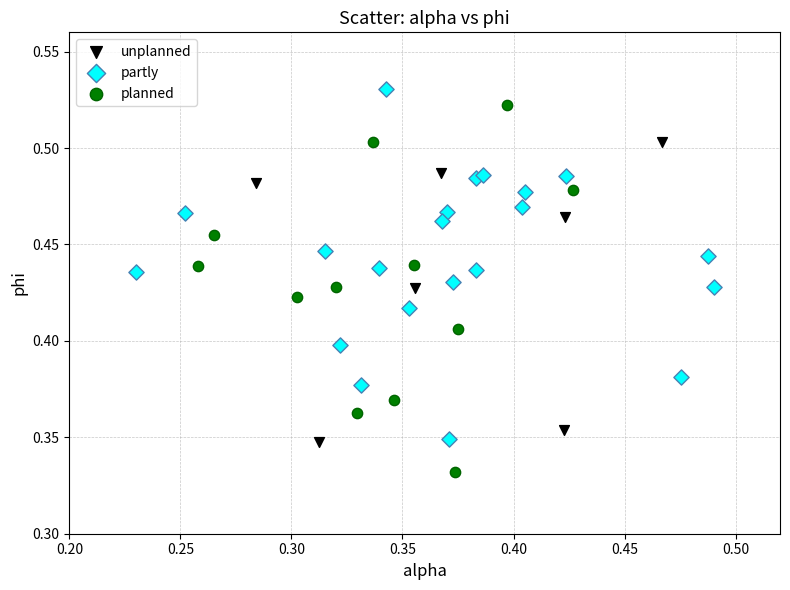

Which series contains the lowest Y value?

planned